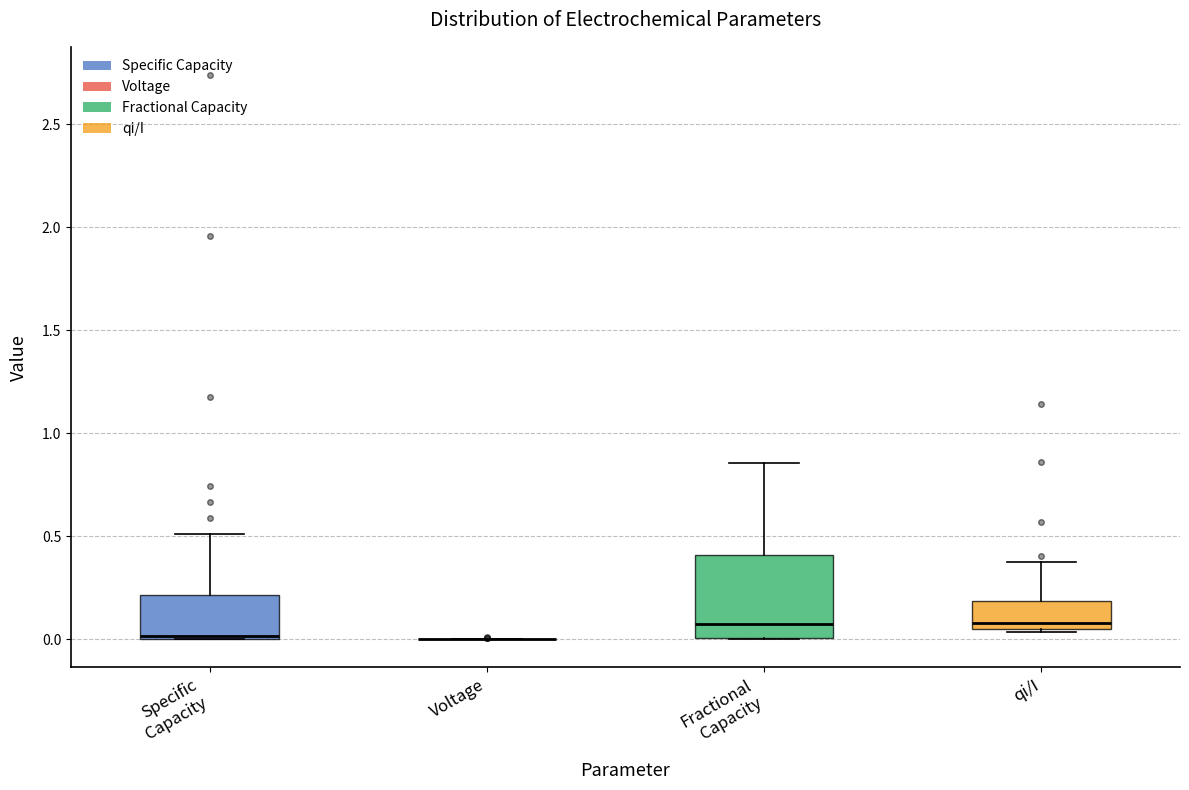

Where does the median line of the box for qi/I sit on the y-axis? The values are not printed on the chart, so give them approximately, as read against the axis.

0.10